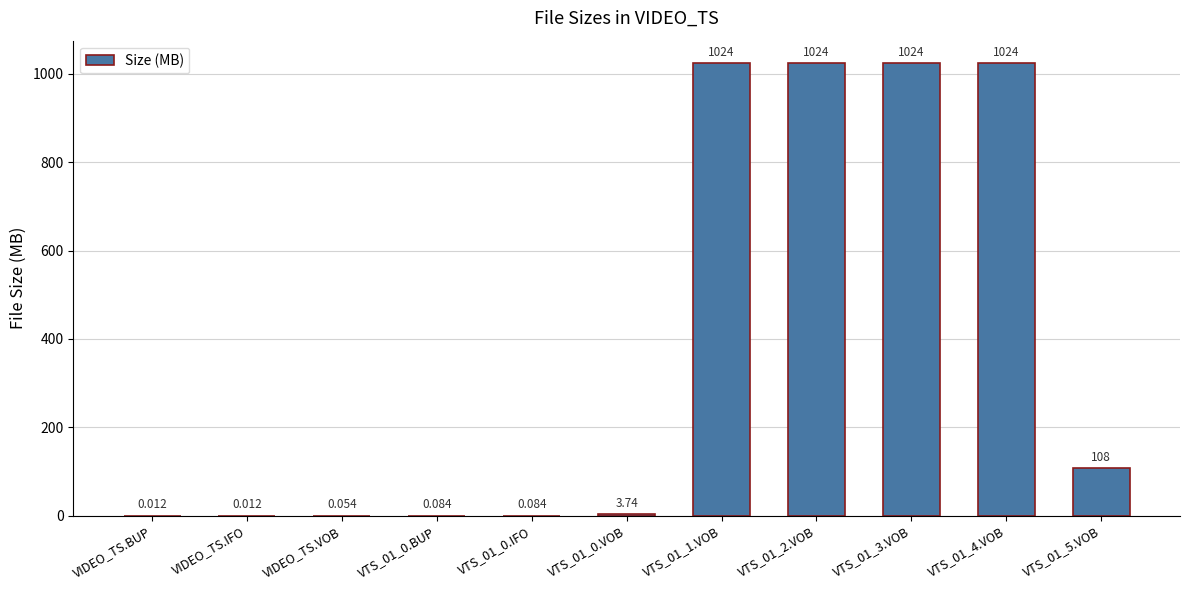

What is the greatest value displayed?

1024.0